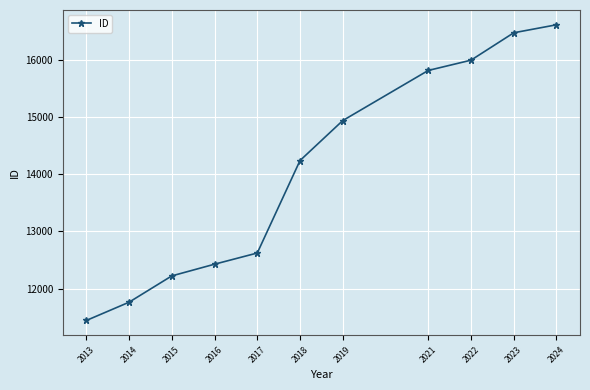

Reading right to left, transcribe all the data shown in this chart.

16620	16480	16000	15820	14942	14242	12622	12426	12221	11760	11440